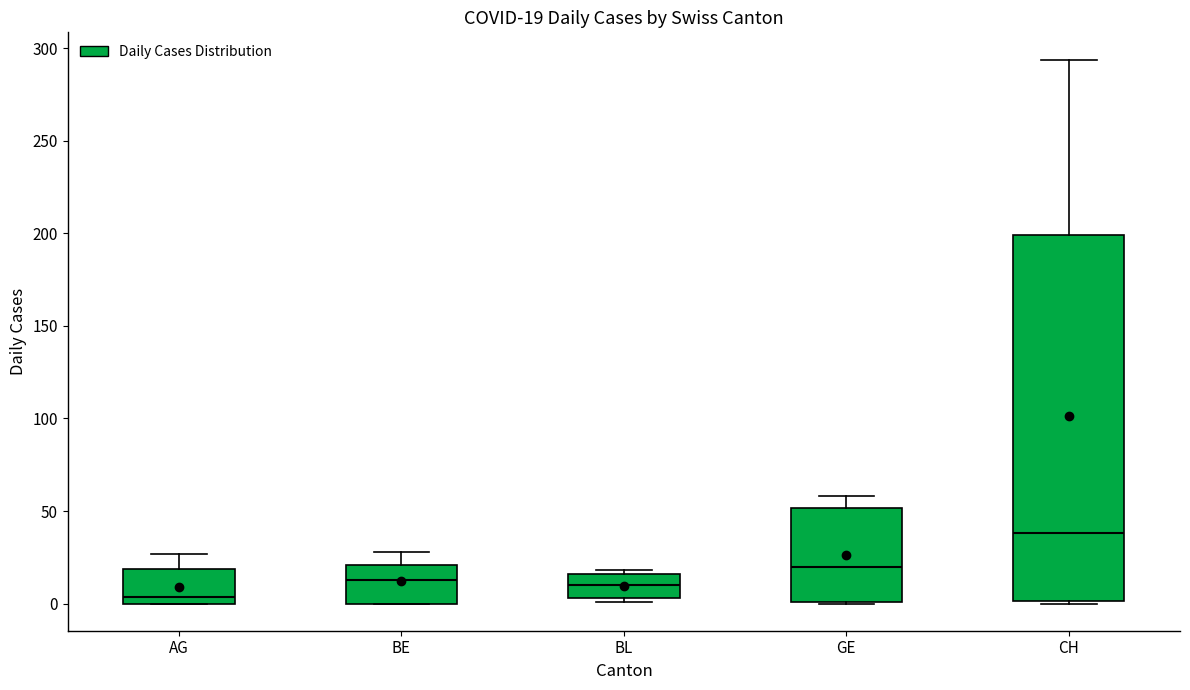

Which box has the lowest median line?

AG